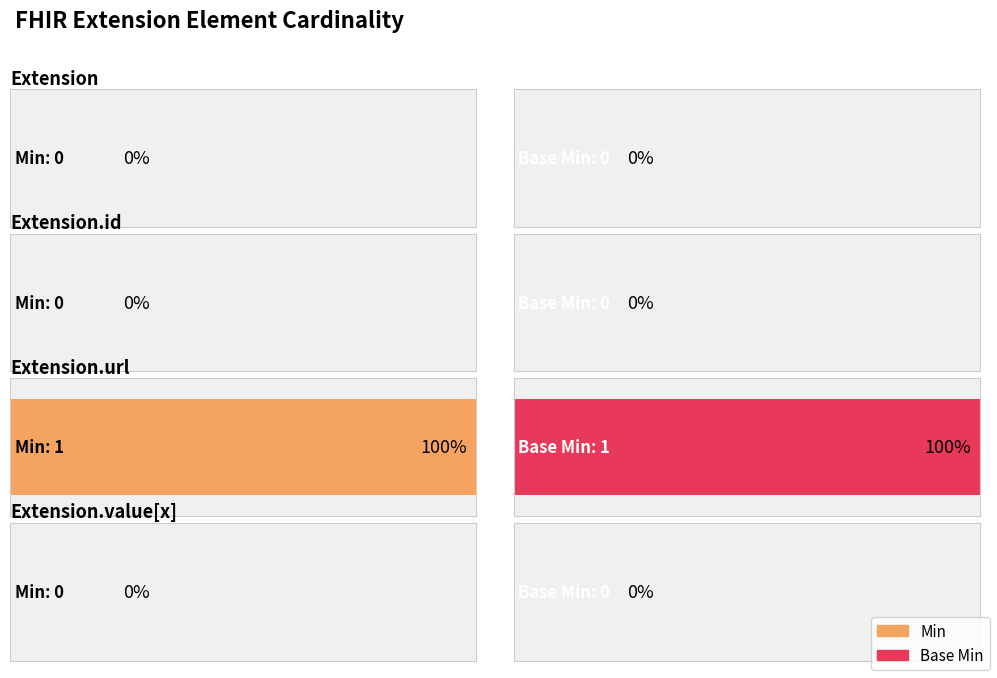

What are all the series names shown in the legend?

Min, Base Min